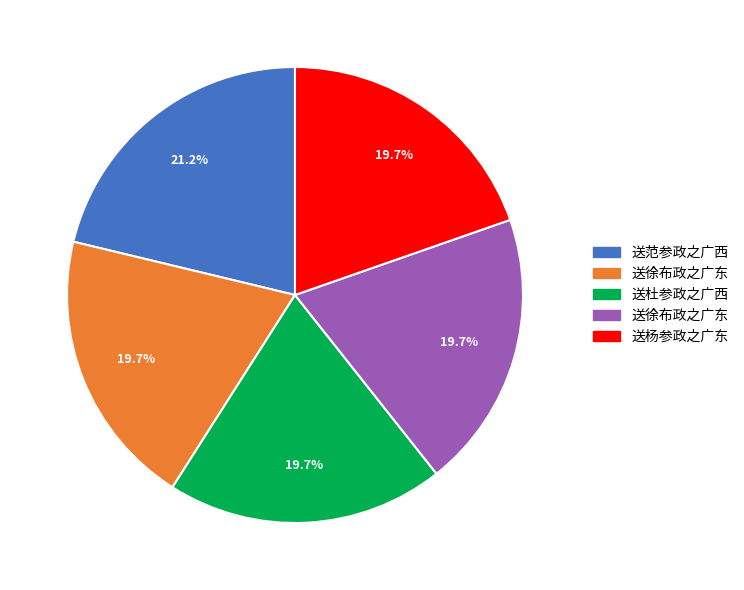

Is there a majority slice in this chart?

No